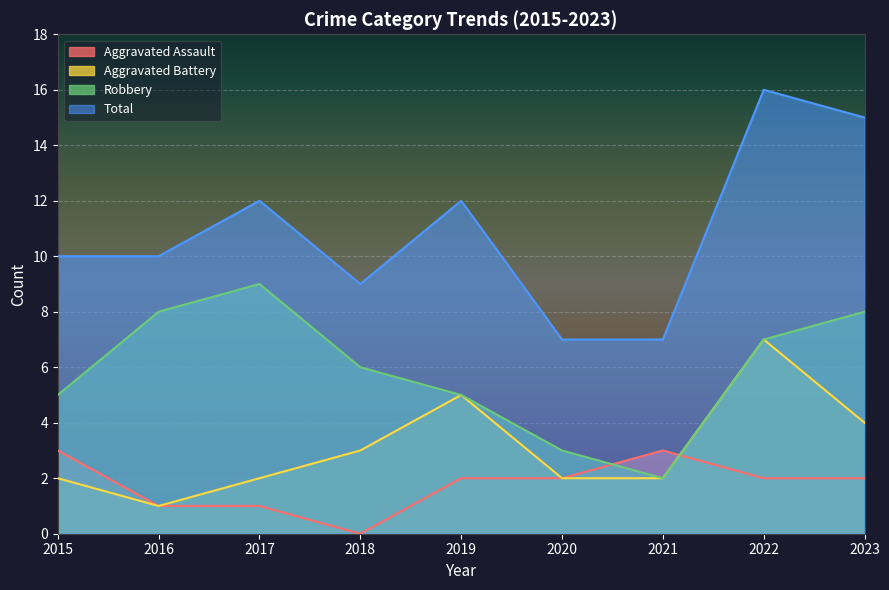

What is the difference between the Robbery values at 2018 and 2019?

1